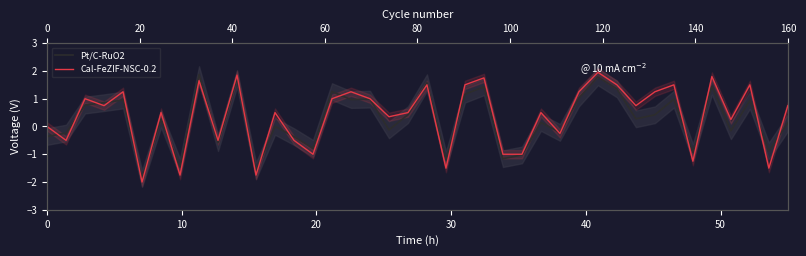

What is the smallest value displayed?

-2.0